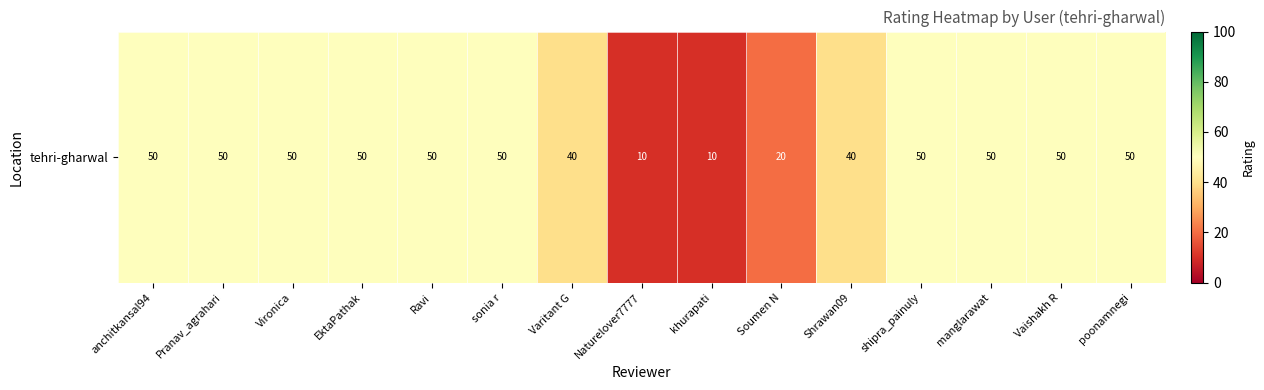

What is the average value?

41